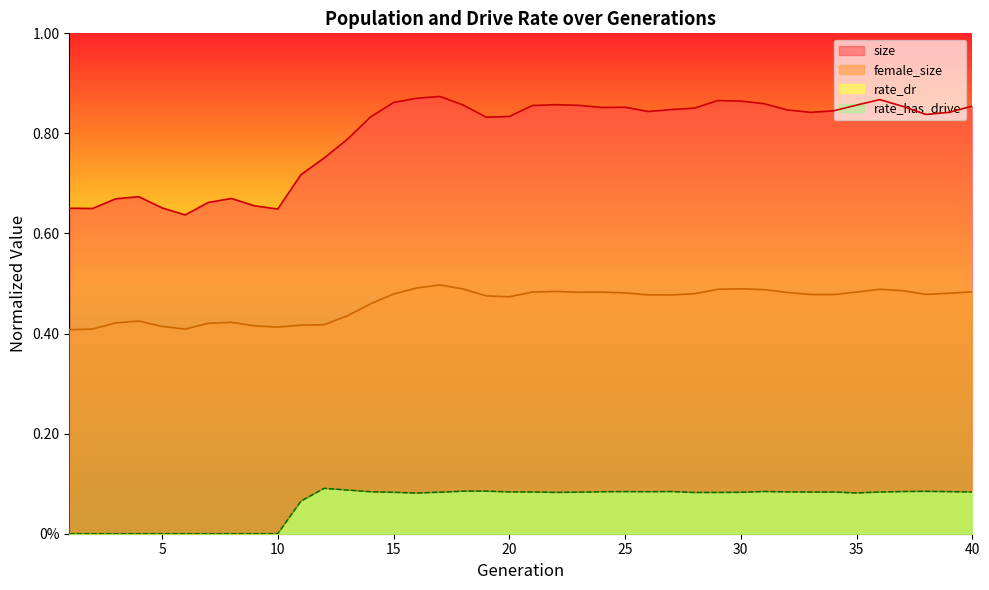

True or false: female_size has more than 0 interior local peaks.

True